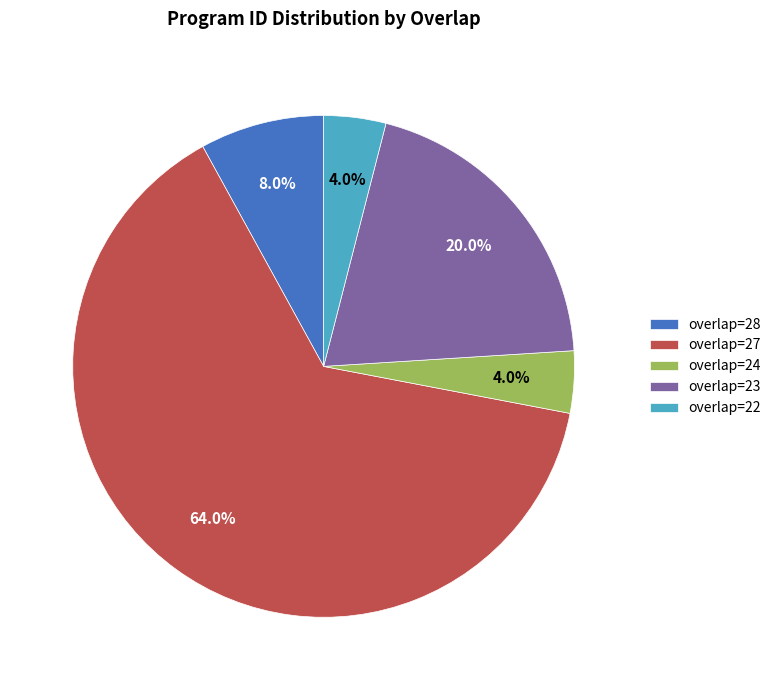

Approximately how many times larger is the value at overlap=28 compared to overlap=24?

2.0